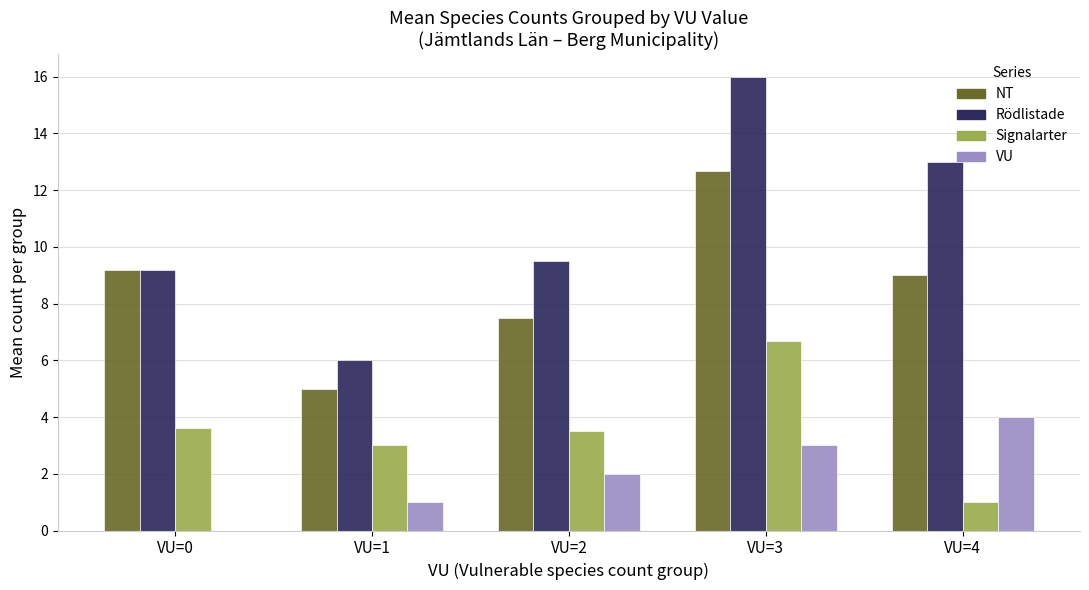

Which series changed the most between VU=3 and VU=4?

Signalarter